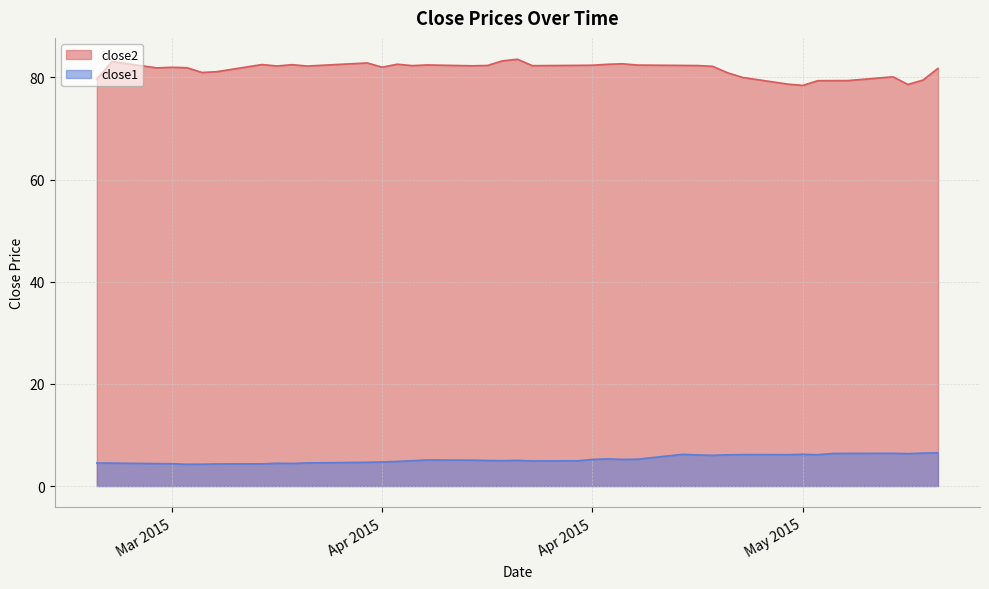

What is the difference between the second highest and second lowest values in the close2 series?

4.6